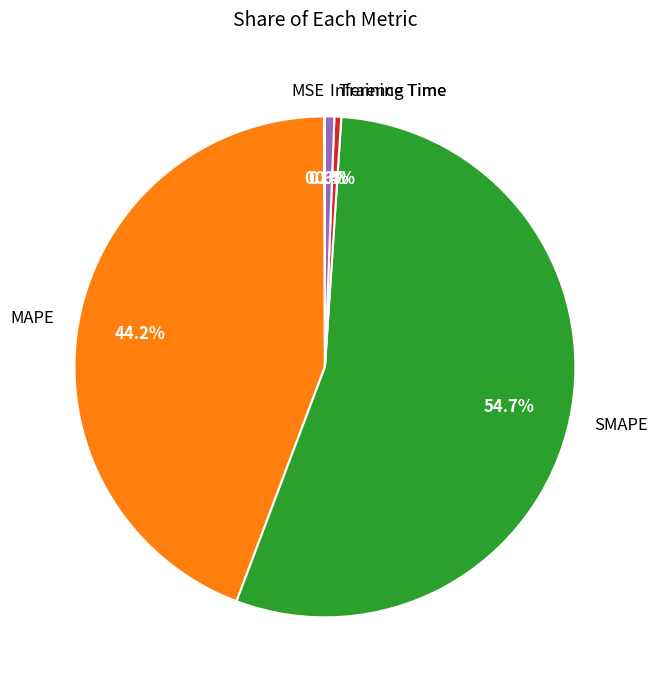

Approximately how many times larger is the value at MAPE compared to SMAPE?

0.8